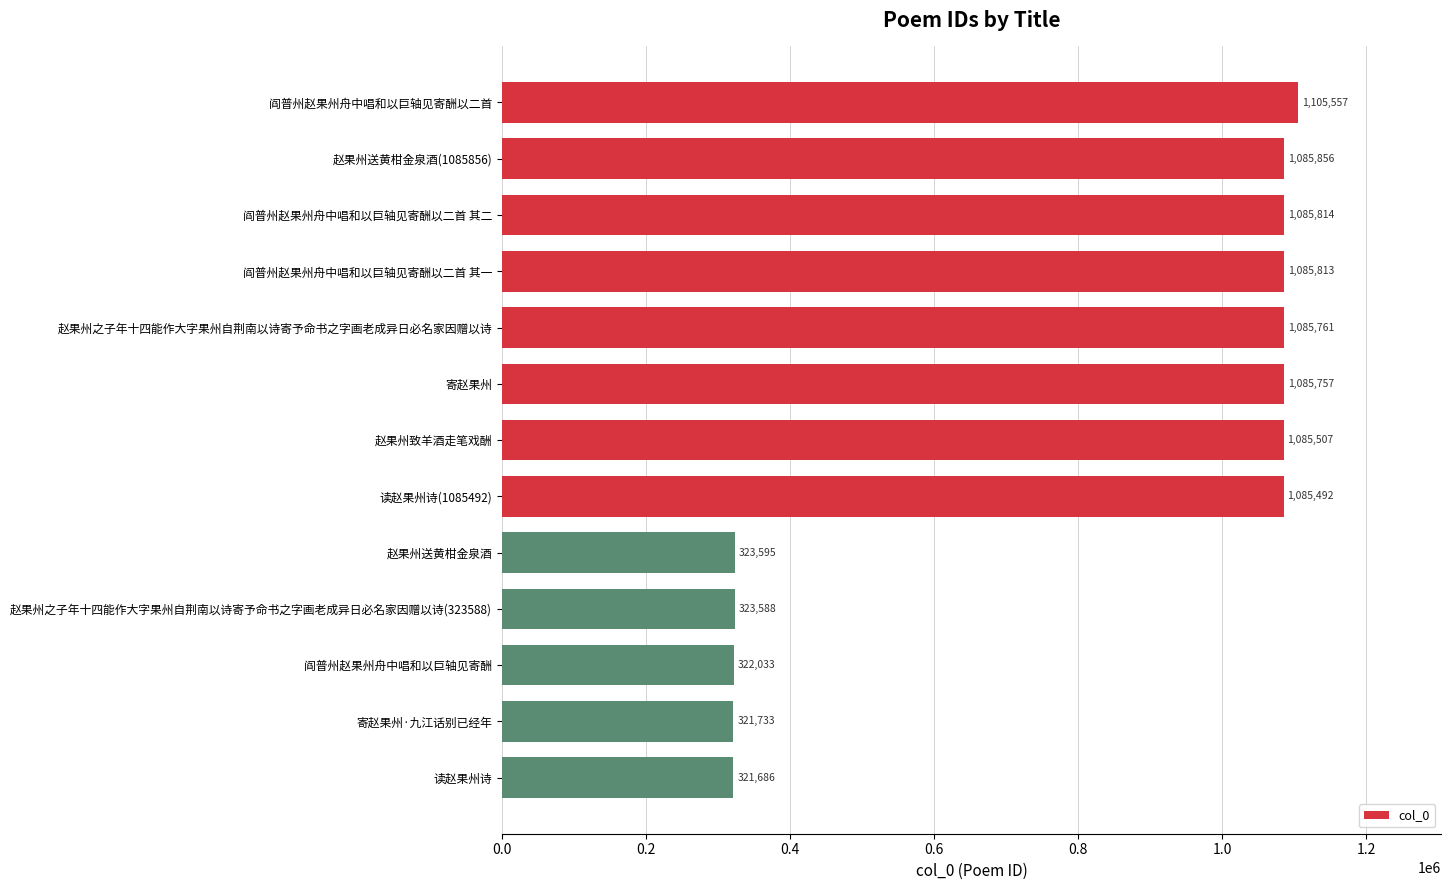

Reading bottom to top, transcribe all the data shown in this chart.

读赵果州诗=321686	寄赵果州·九江话别已经年=321733	阎普州赵果州舟中唱和以巨轴见寄酬=322033	赵果州之子年十四能作大字果州自荆南以诗寄予命书之字画老成异日必名家因赠以诗(323588)=323588	赵果州送黄柑金泉酒=323595	读赵果州诗(1085492)=1085492	赵果州致羊酒走笔戏酬=1085507	寄赵果州=1085757	赵果州之子年十四能作大字果州自荆南以诗寄予命书之字画老成异日必名家因赠以诗=1085761	阎普州赵果州舟中唱和以巨轴见寄酬以二首 其一=1085813	阎普州赵果州舟中唱和以巨轴见寄酬以二首 其二=1085814	赵果州送黄柑金泉酒(1085856)=1085856	阎普州赵果州舟中唱和以巨轴见寄酬以二首=1105557